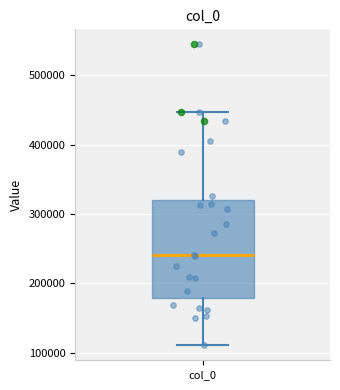

Where does the median line of the box for col_0 sit on the y-axis? The values are not printed on the chart, so give them approximately, as read against the axis.

240000